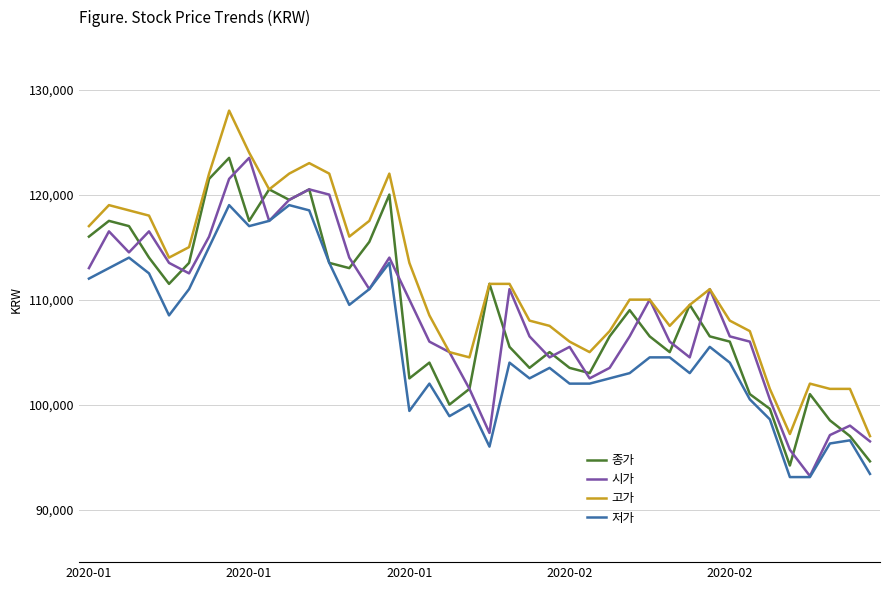

What is the minimum value for 저가?

93100